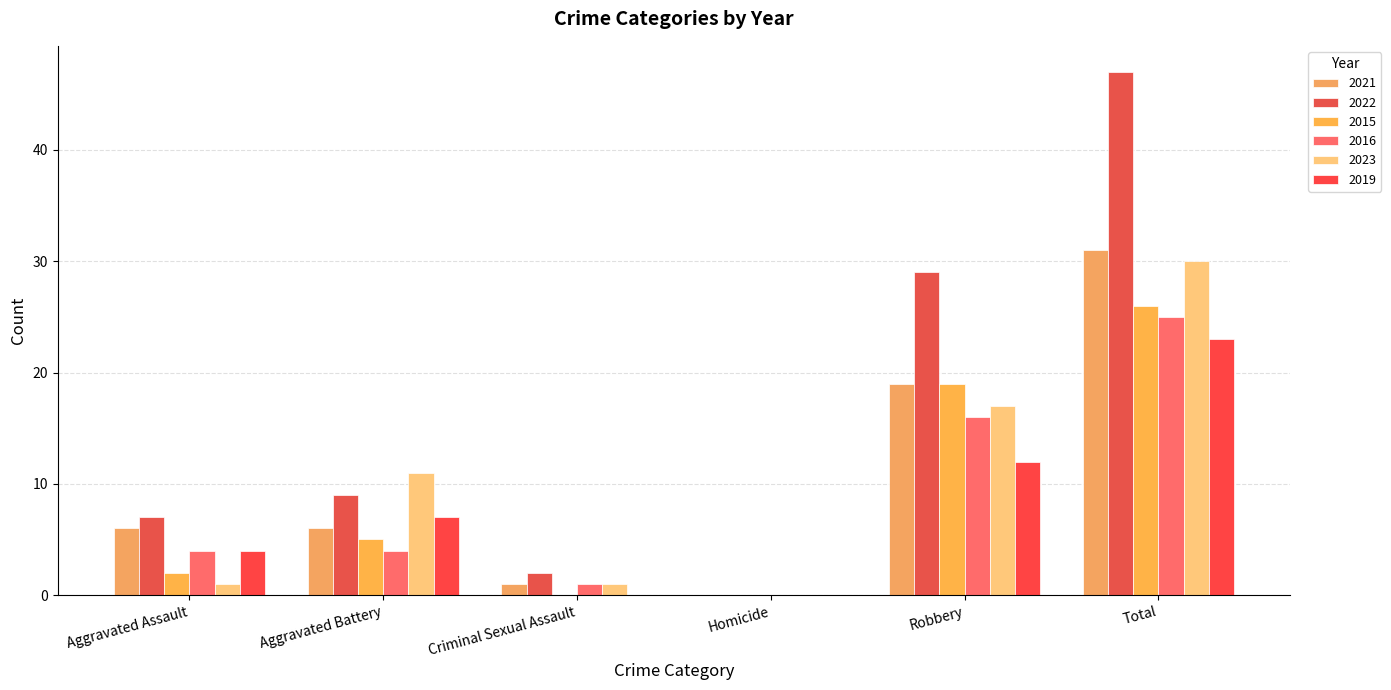

What is the approximate value of 2023 at Criminal Sexual Assault?

1